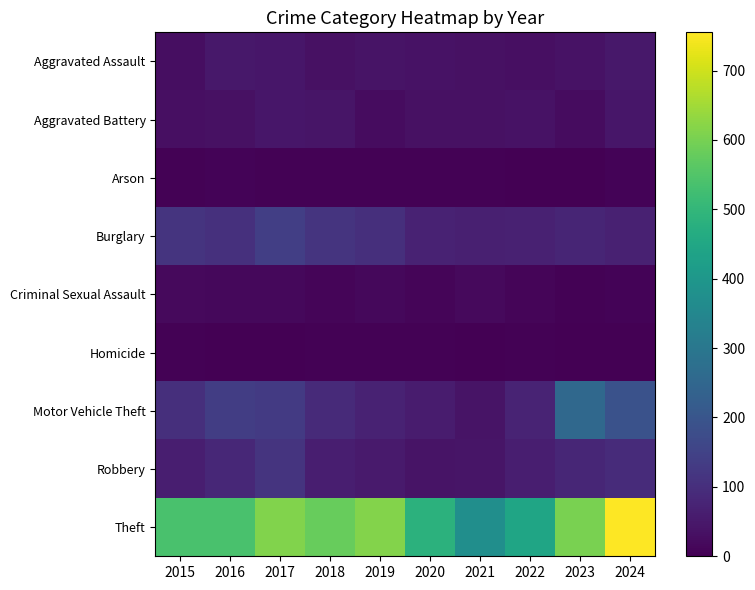

At which category does the chart reach its minimum across all series?

2023